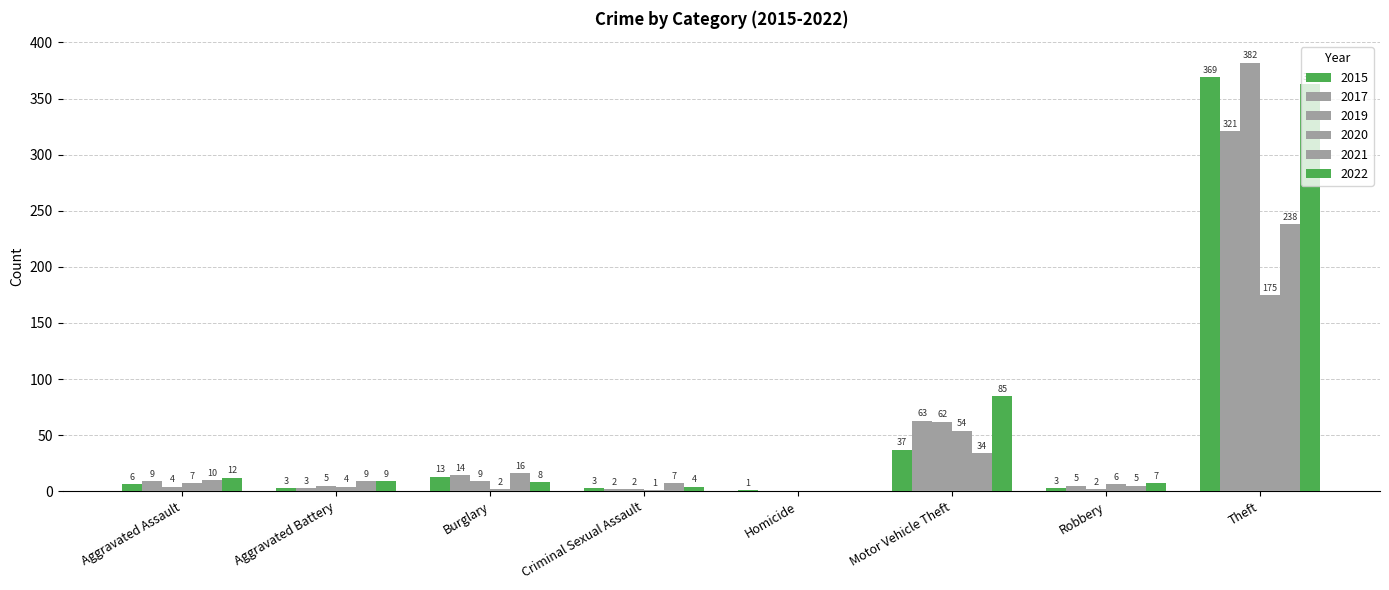

Between Burglary and Aggravated Assault, which is larger?

Burglary